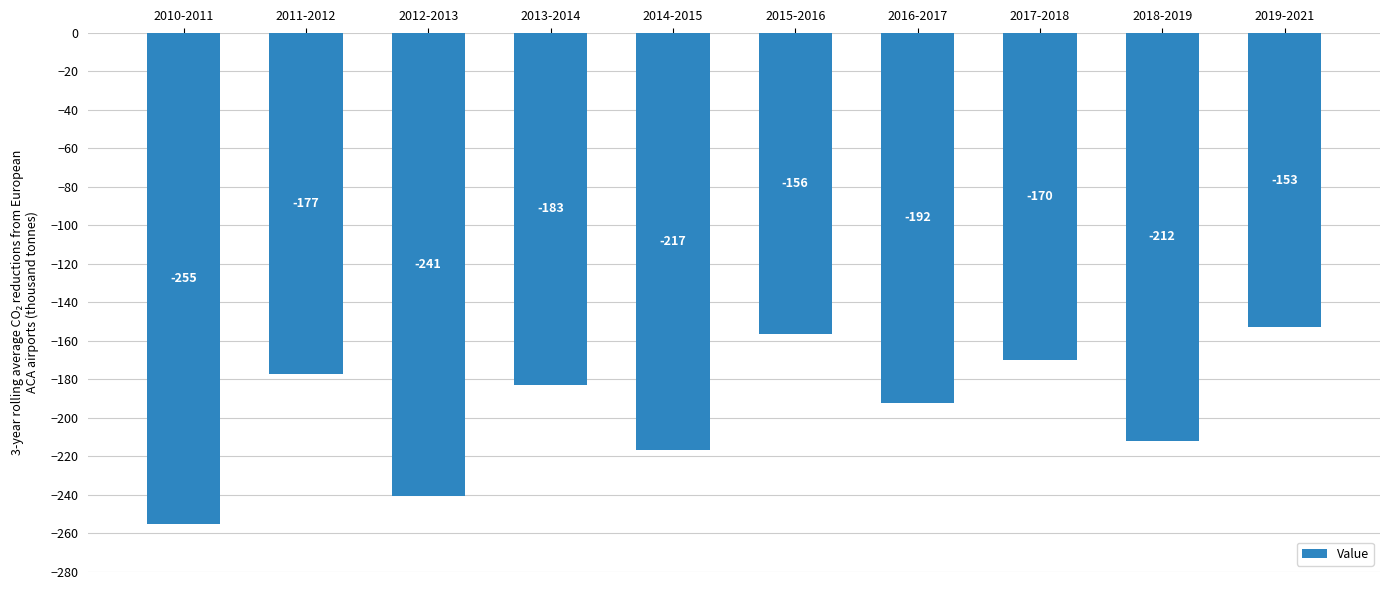

Which label corresponds to the largest value in the chart?

2019-2021